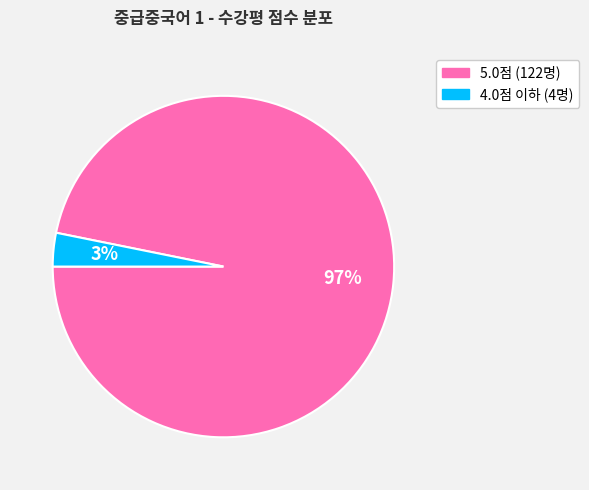

Is there a majority slice in this chart?

Yes